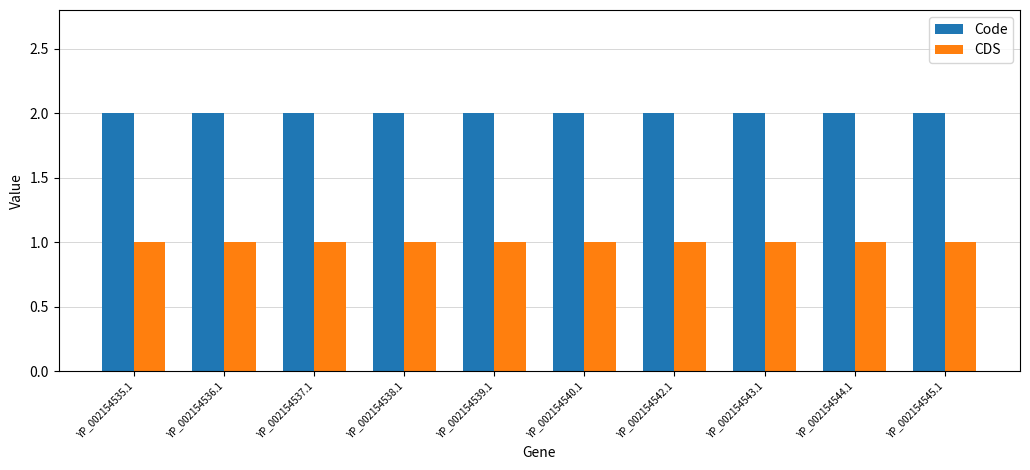

What is the difference between the highest and lowest values at YP_002154535.1?

1